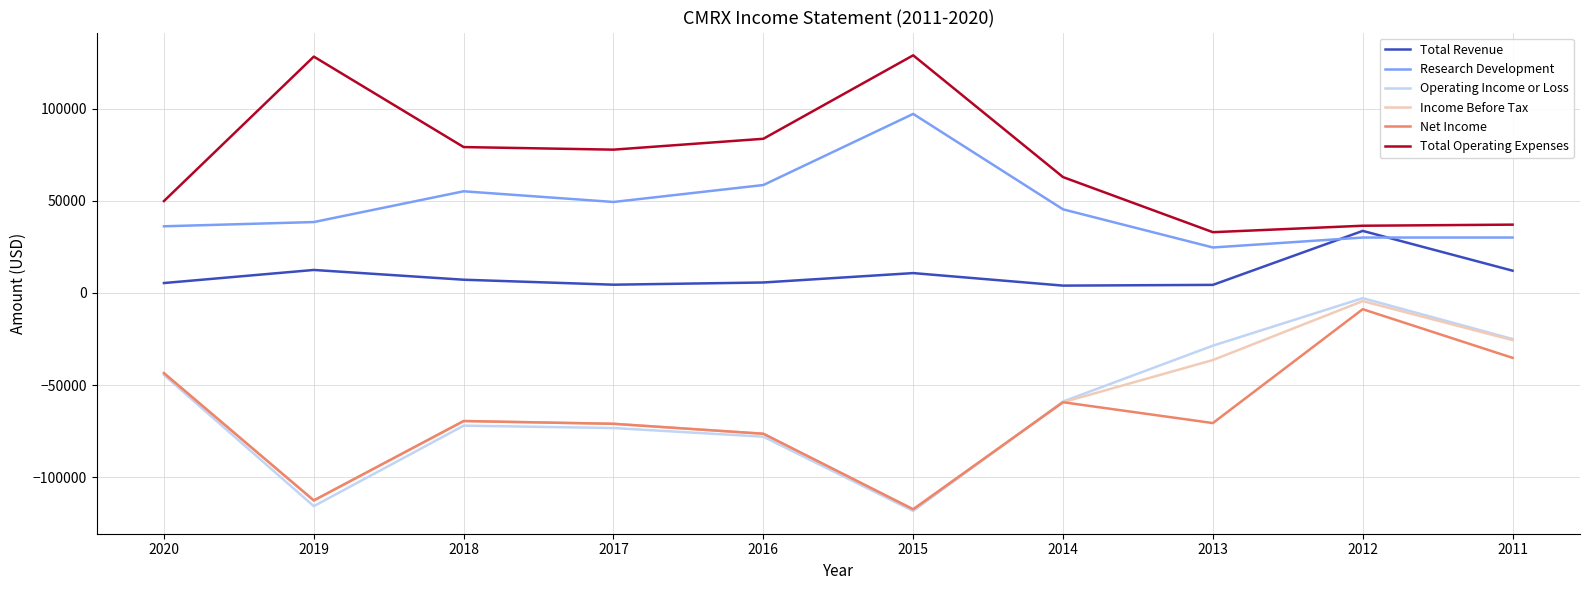

How many categories are shown in the chart?

10